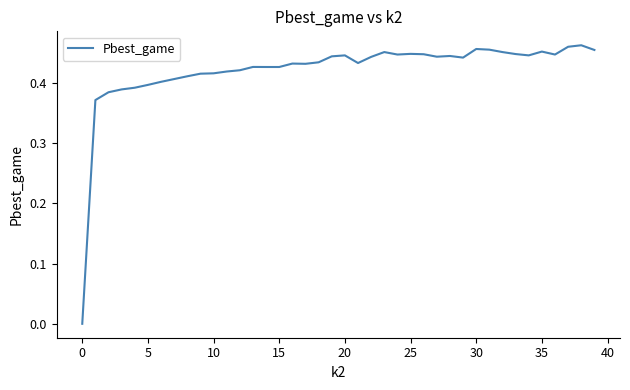

What is the difference between the maximum and minimum values?

0.5